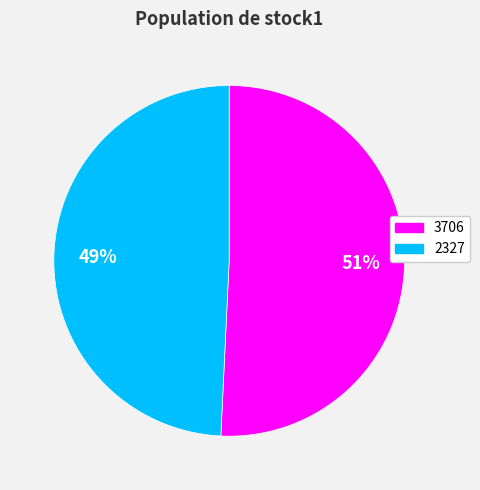

True or false: 3706 accounts for 51% of the total.

True